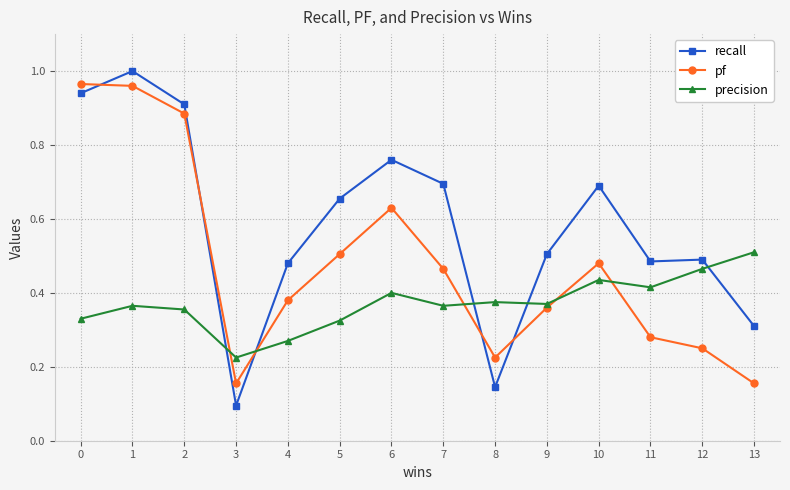

At which category is the sum across all series the highest?

1